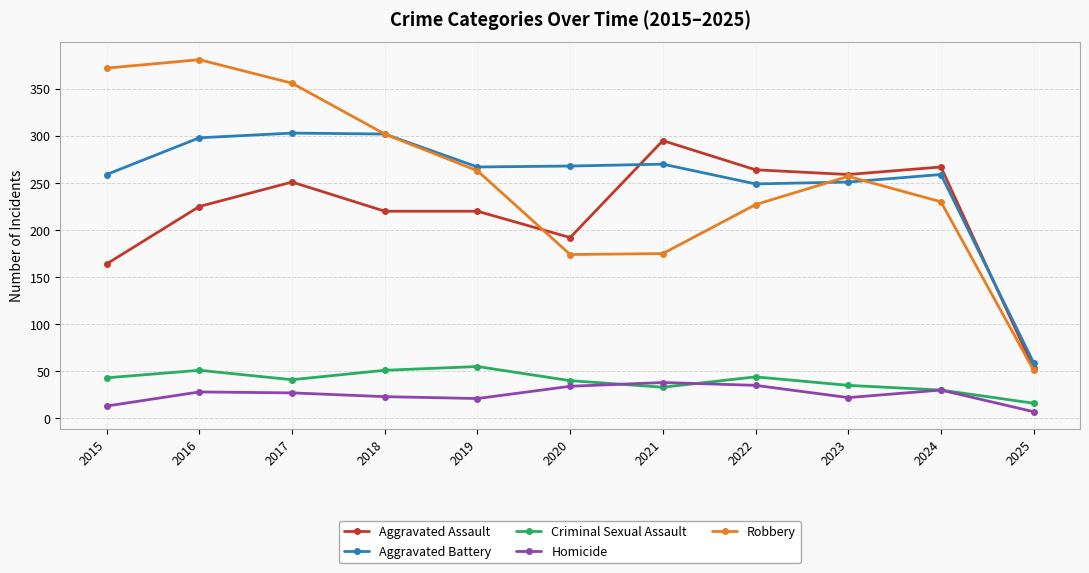

What is the smallest value displayed?

7